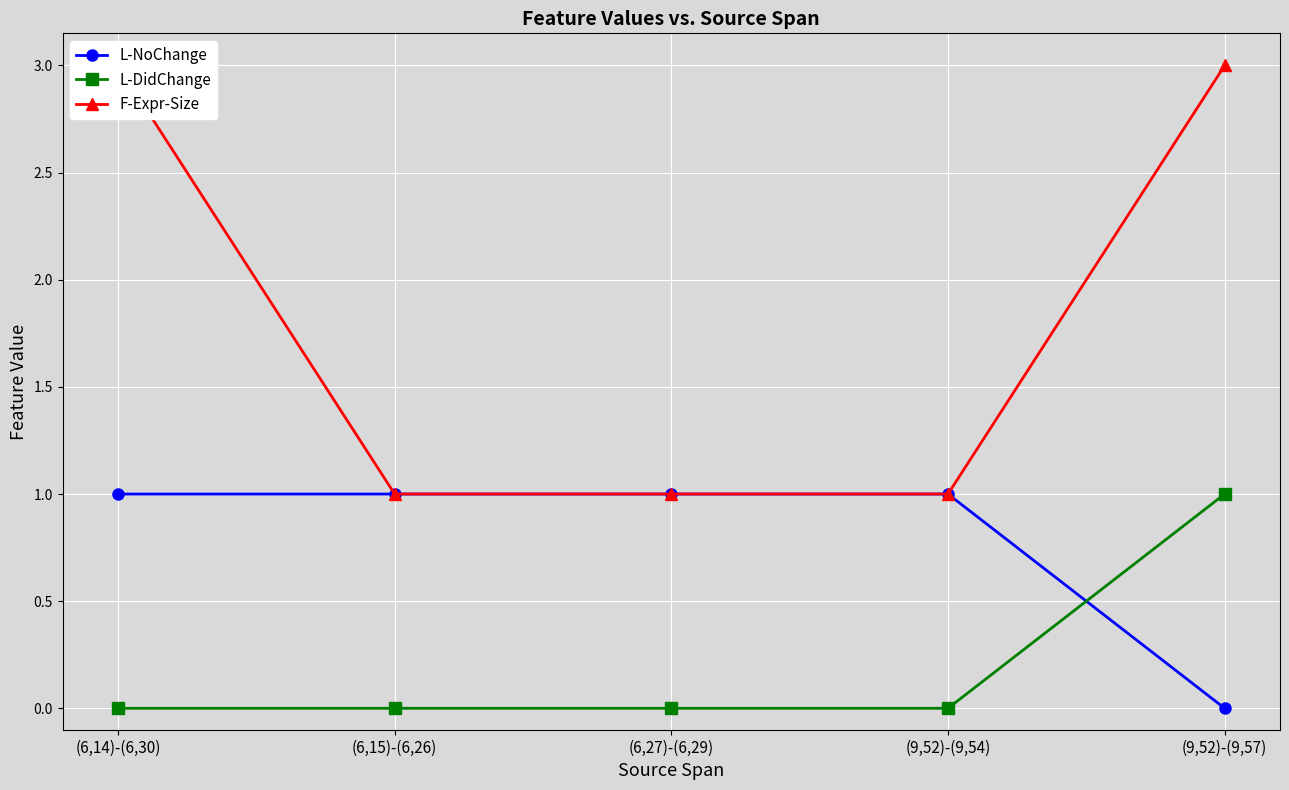

Rank the series by their average value, from lowest to highest.

L-DidChange, L-NoChange, F-Expr-Size